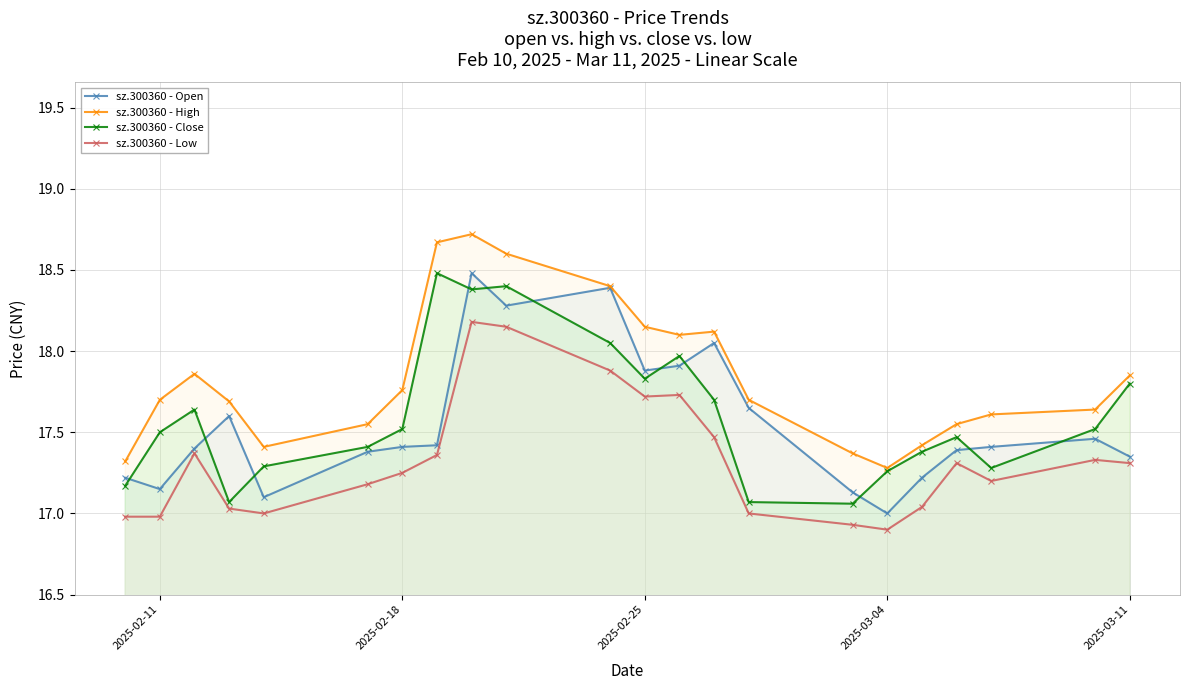

What are all the series names shown in the legend?

sz.300360 - Open, sz.300360 - High, sz.300360 - Close, sz.300360 - Low